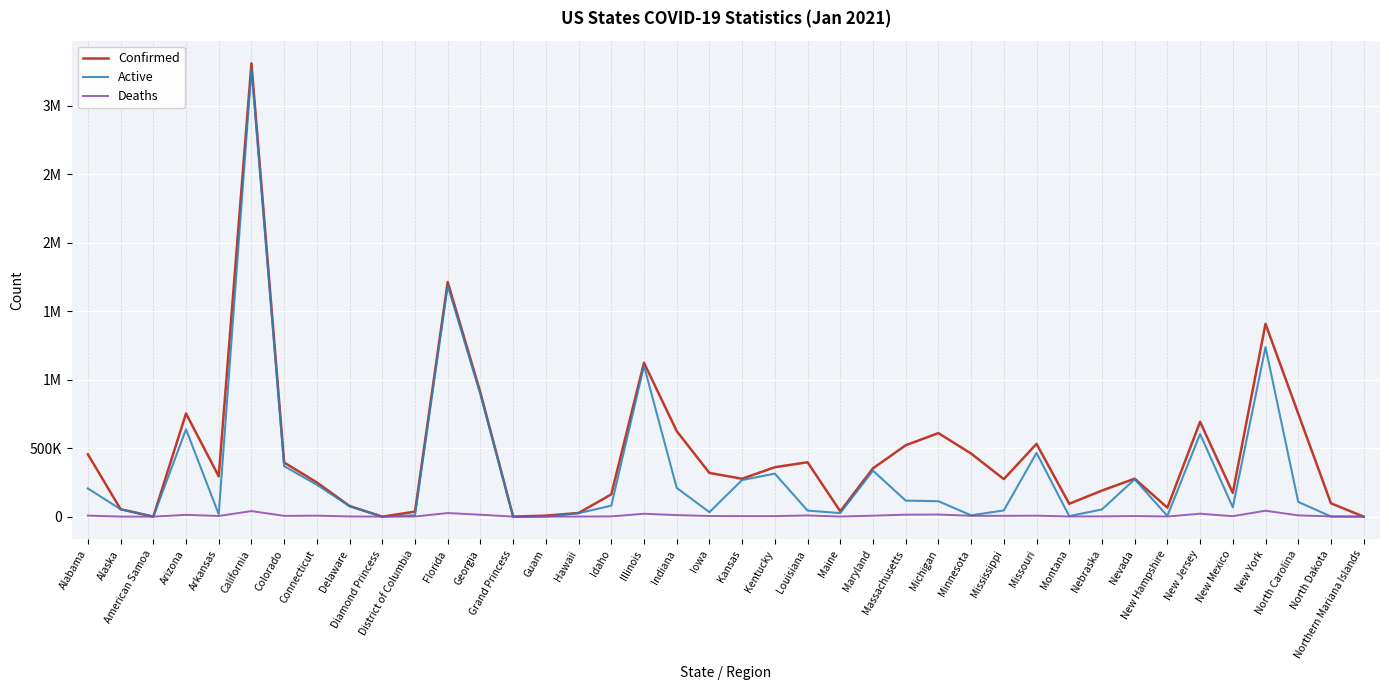

What is the value of the Confirmed point at the 10th from the left?

49